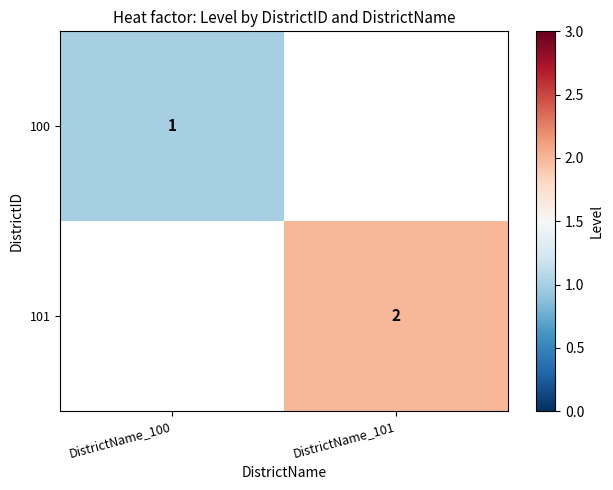

True or false: 100 has a value of 0 at DistrictName_100.

False